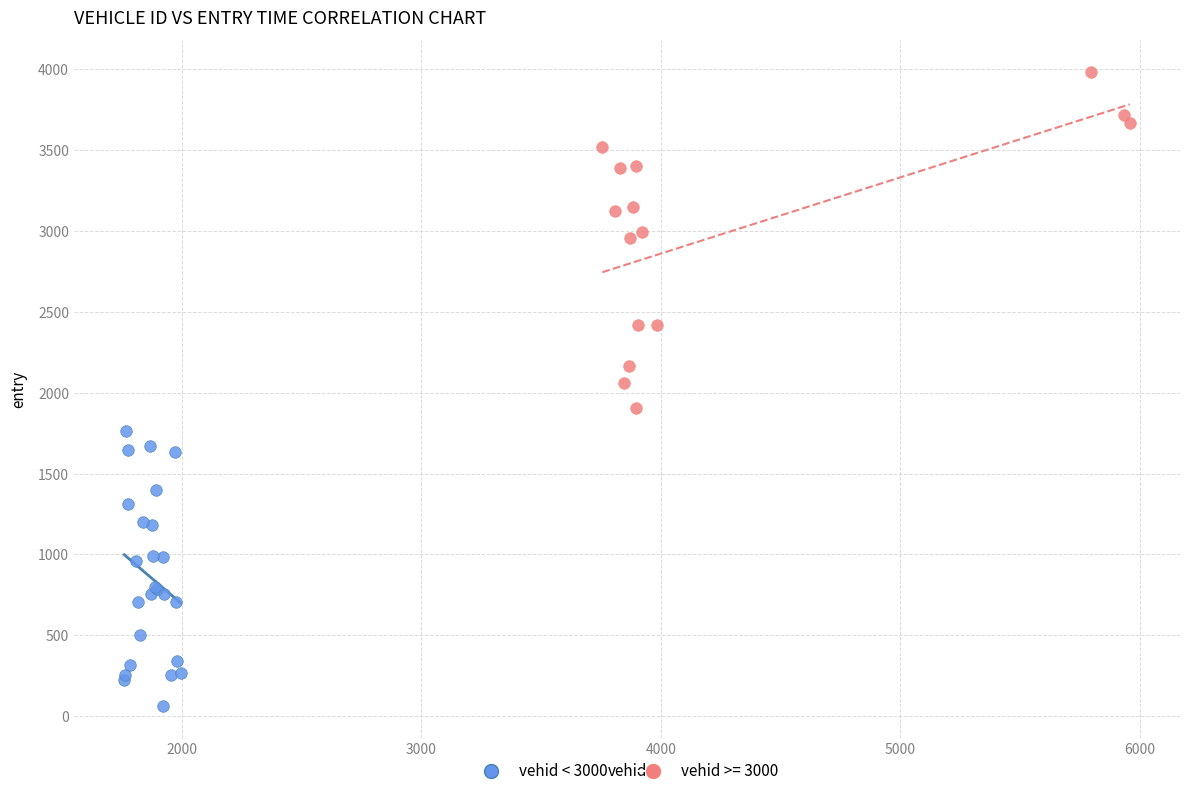

Which series contains the highest Y value?

vehid >= 3000